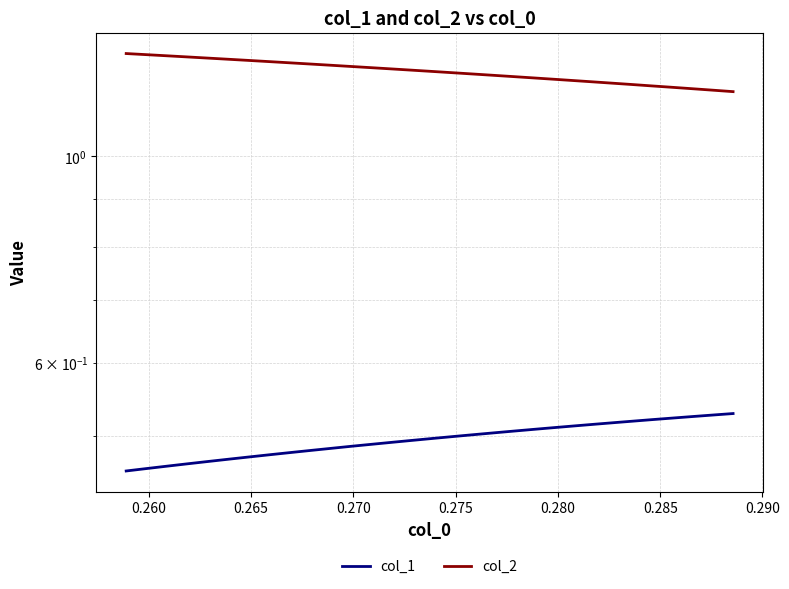

Count the col_2 values in the range 1 to 2.

31